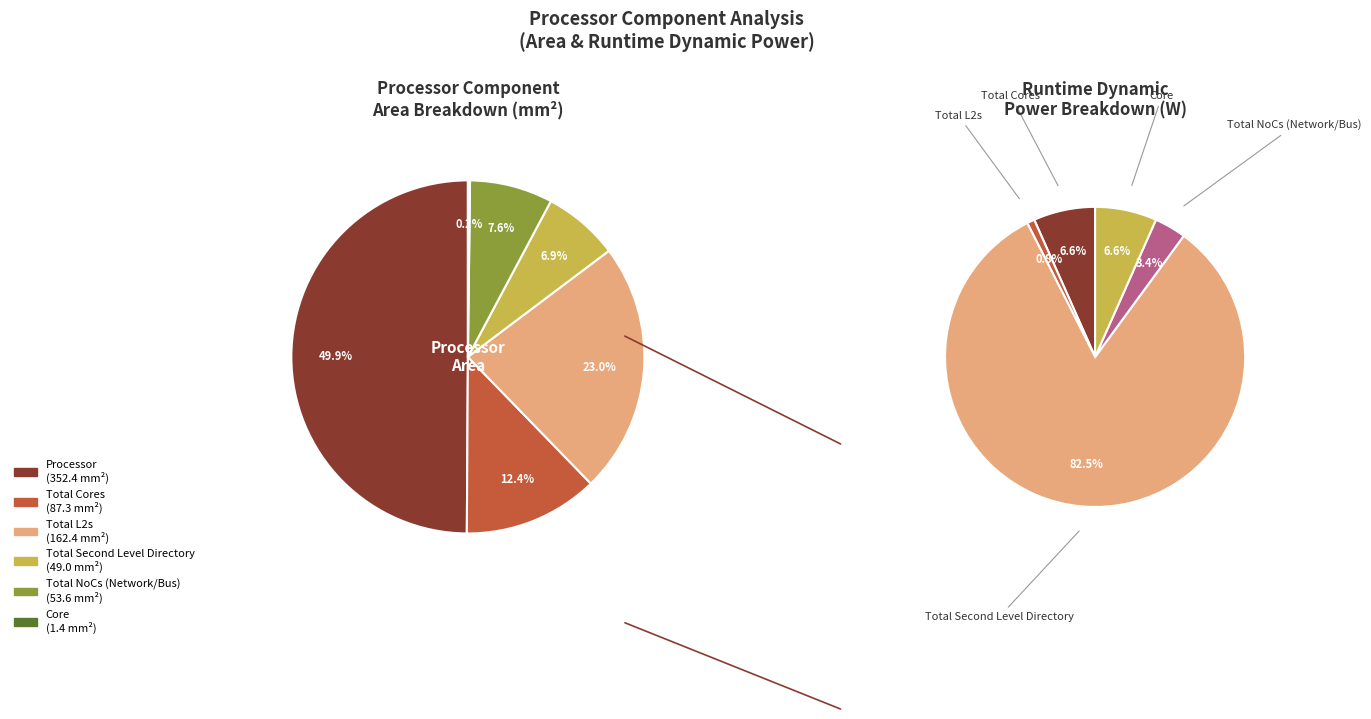

Does Core represent more than half of the total?

No